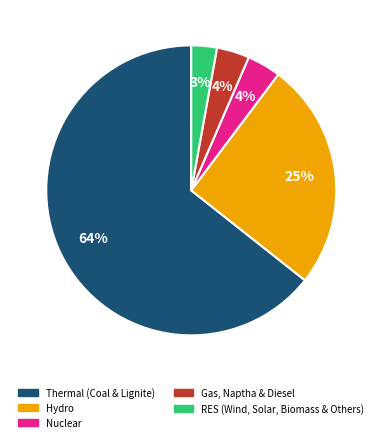

What is the largest slice in the pie chart?

Thermal (Coal & Lignite)